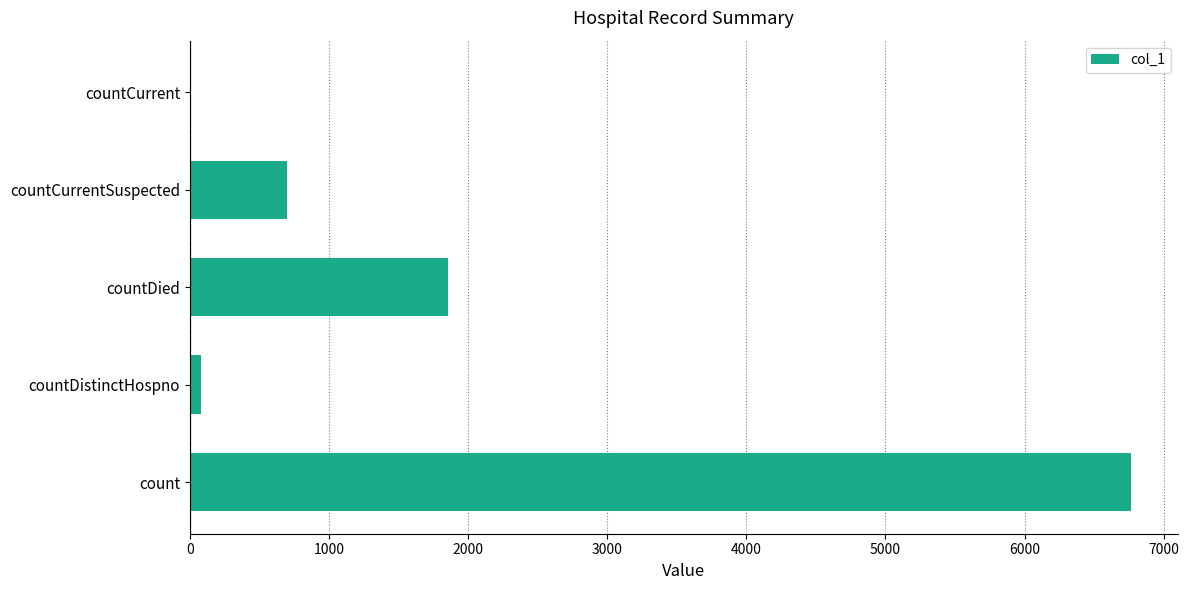

The value at count is 6762. True or false?

True